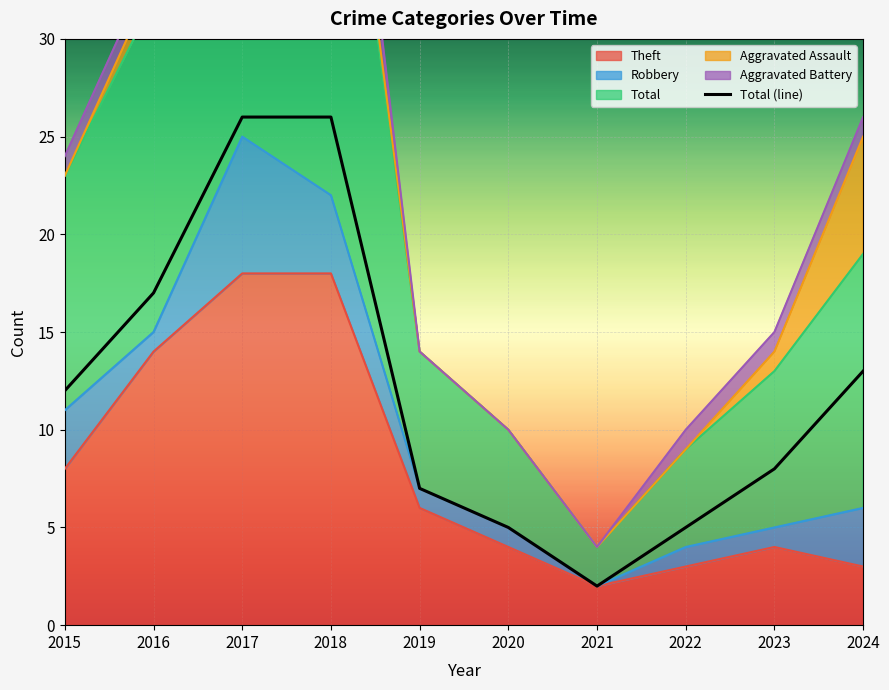

What is the difference between the values at 2020 and 2023?

3